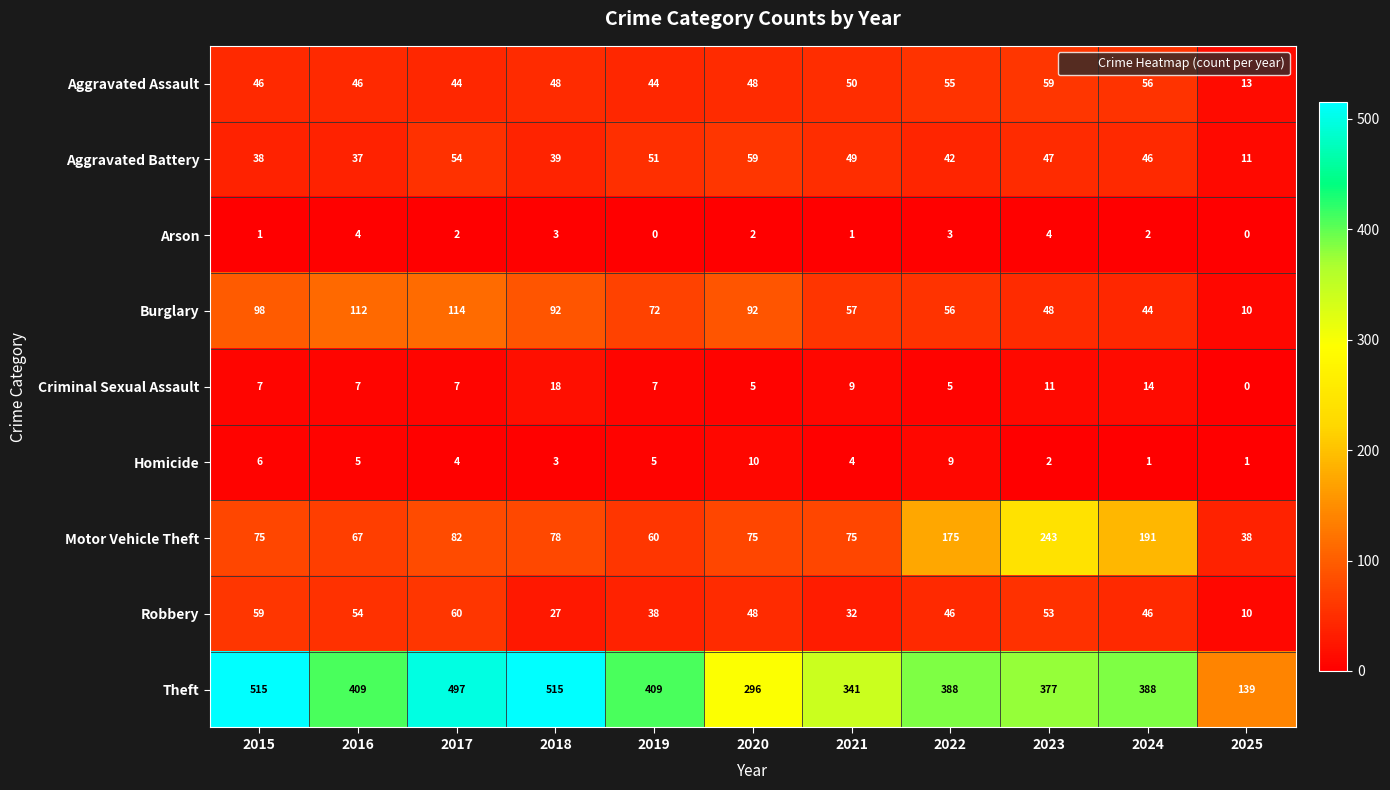

How many series are shown in this chart?

9